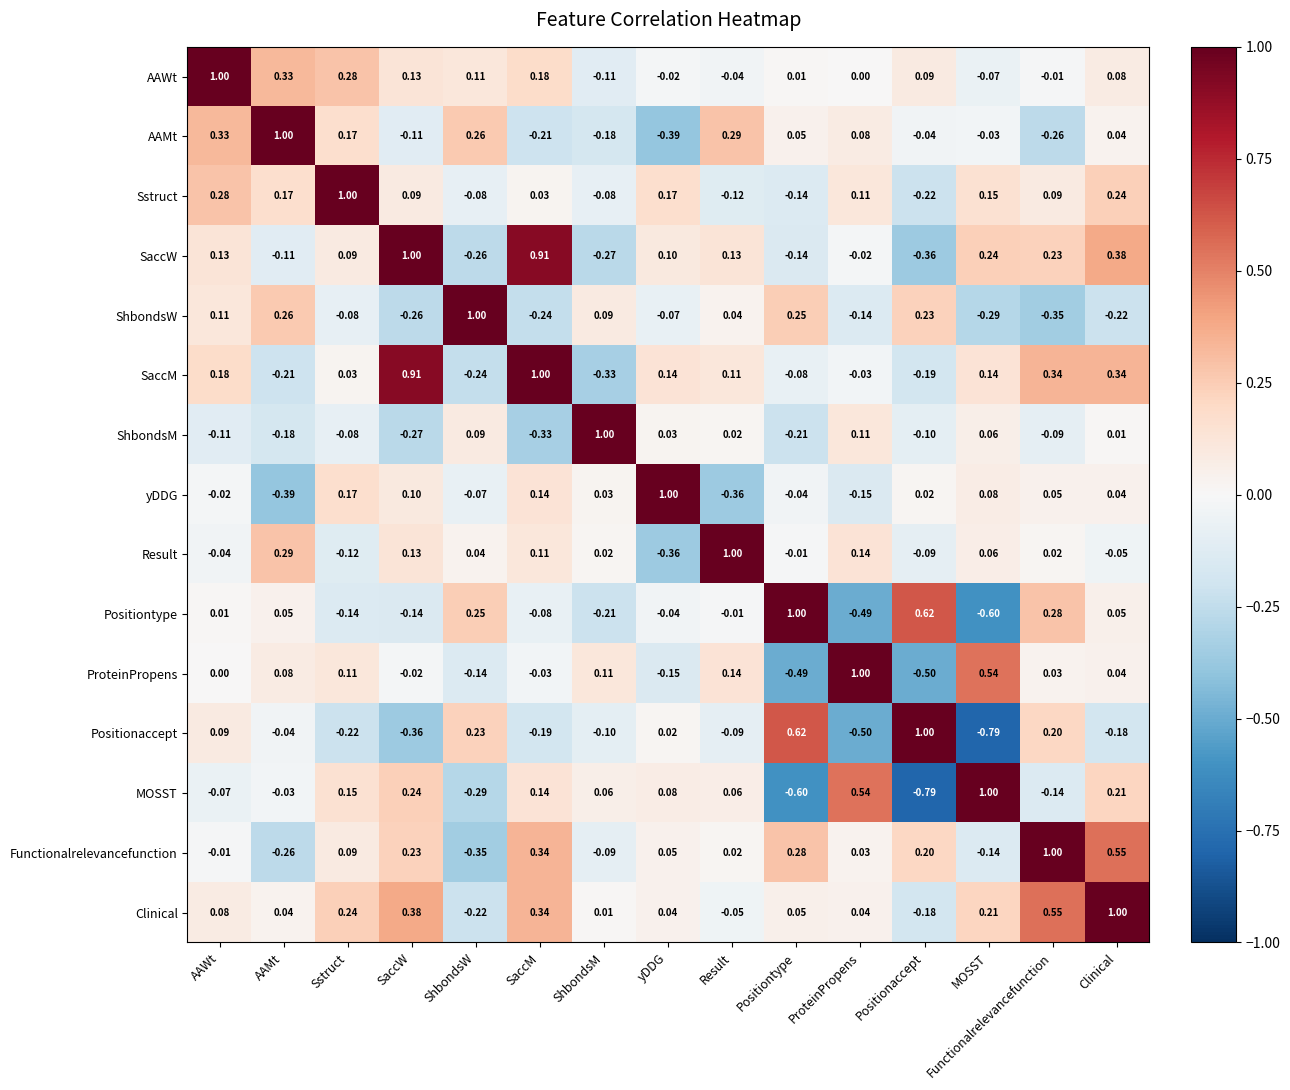

Which category has the lowest value in the ShbondsW series?

Functionalrelevancefunction